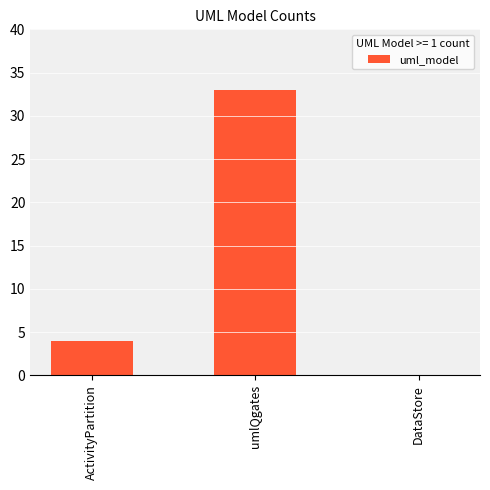

Where is the data nearest to the value 16?

ActivityPartition